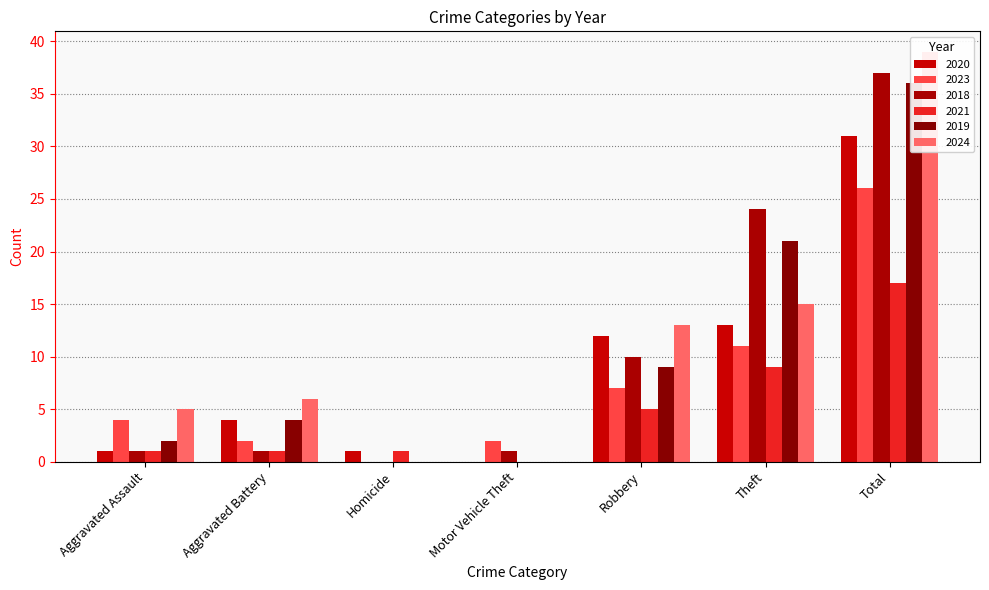

How many data points in 2024 are above 6?

3